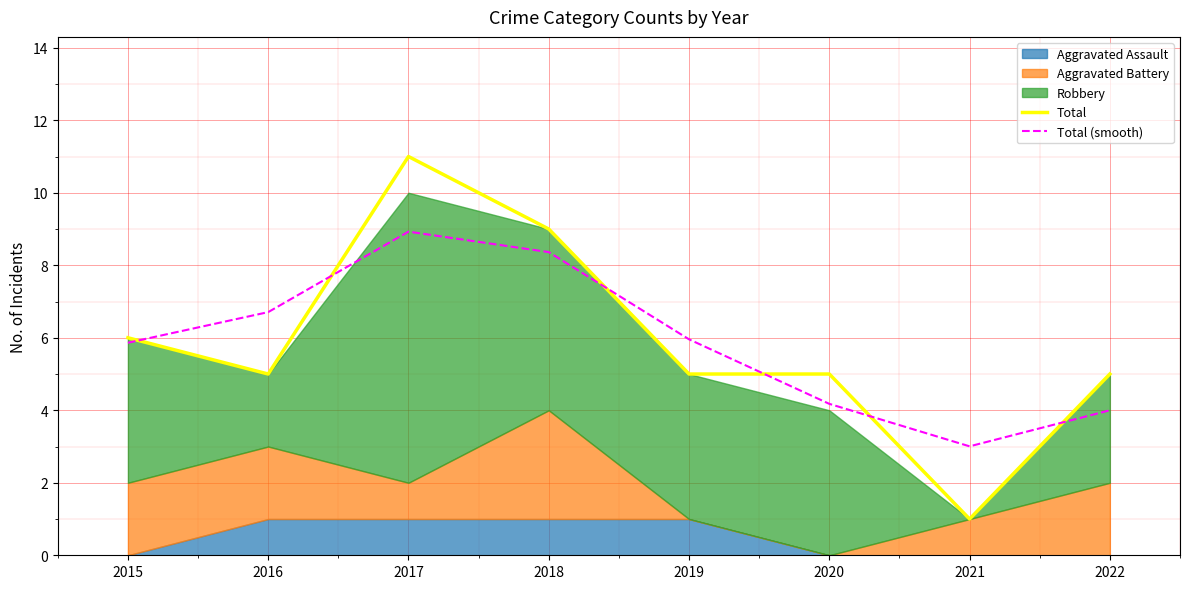

True or false: Total (smooth) and Total intersect in this chart.

True